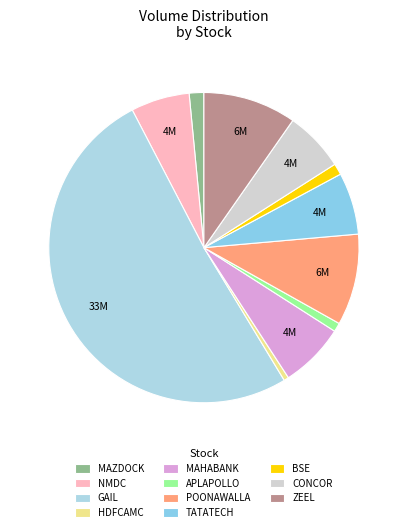

Which slice is the largest?

GAIL